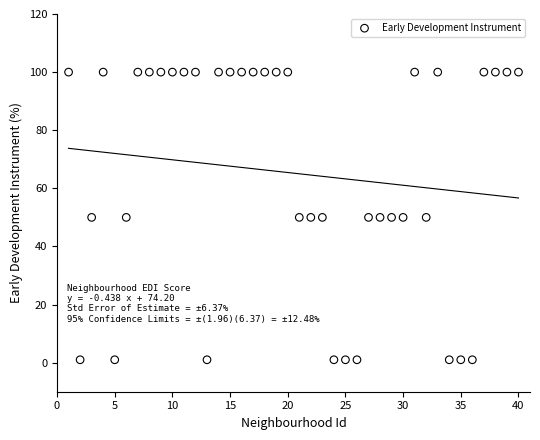

What is the range of X values (max minus min)?

39